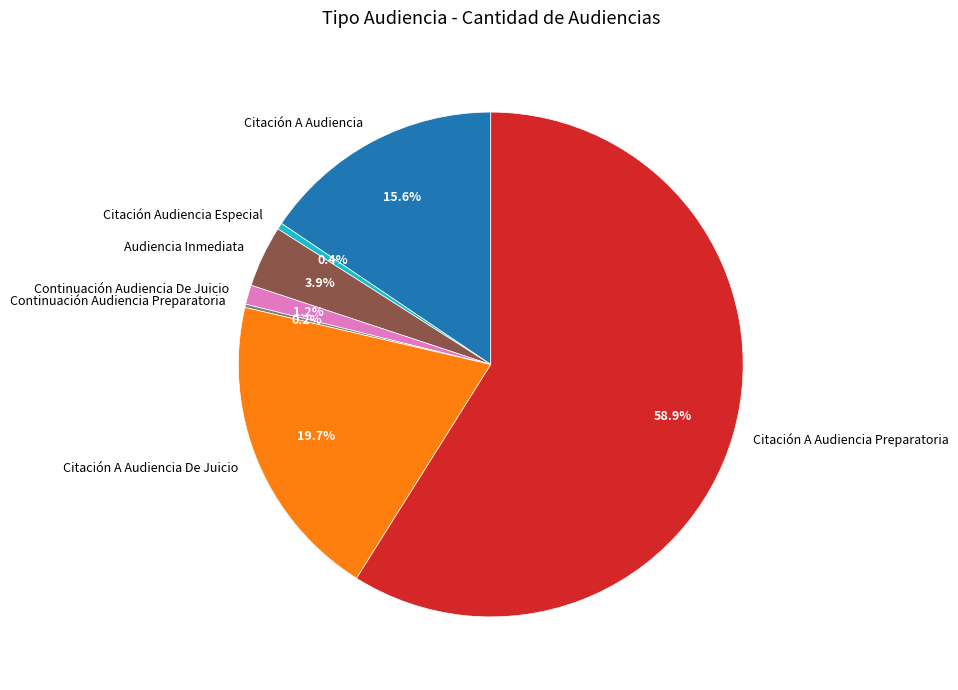

To the nearest percent, what is the average slice percentage?

14%